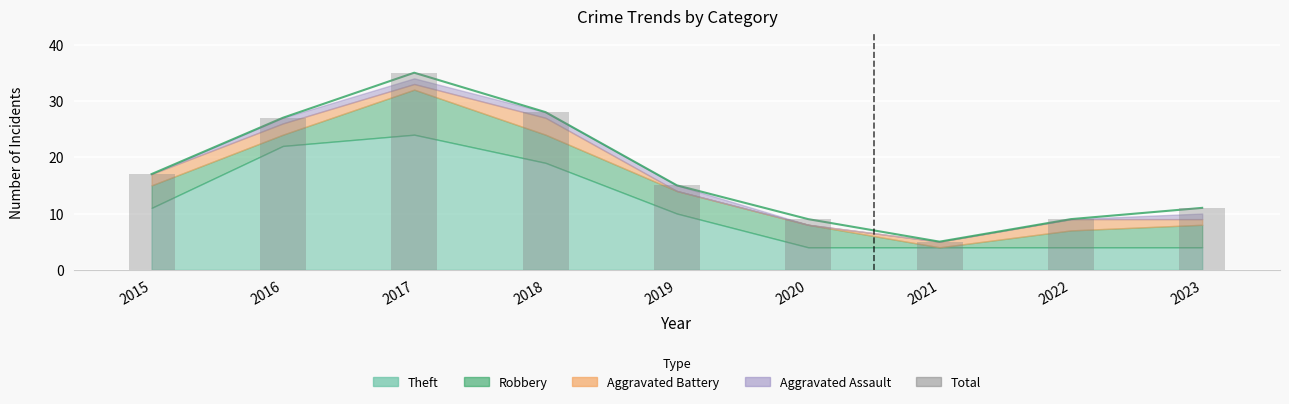

How many values exceed 15?

4